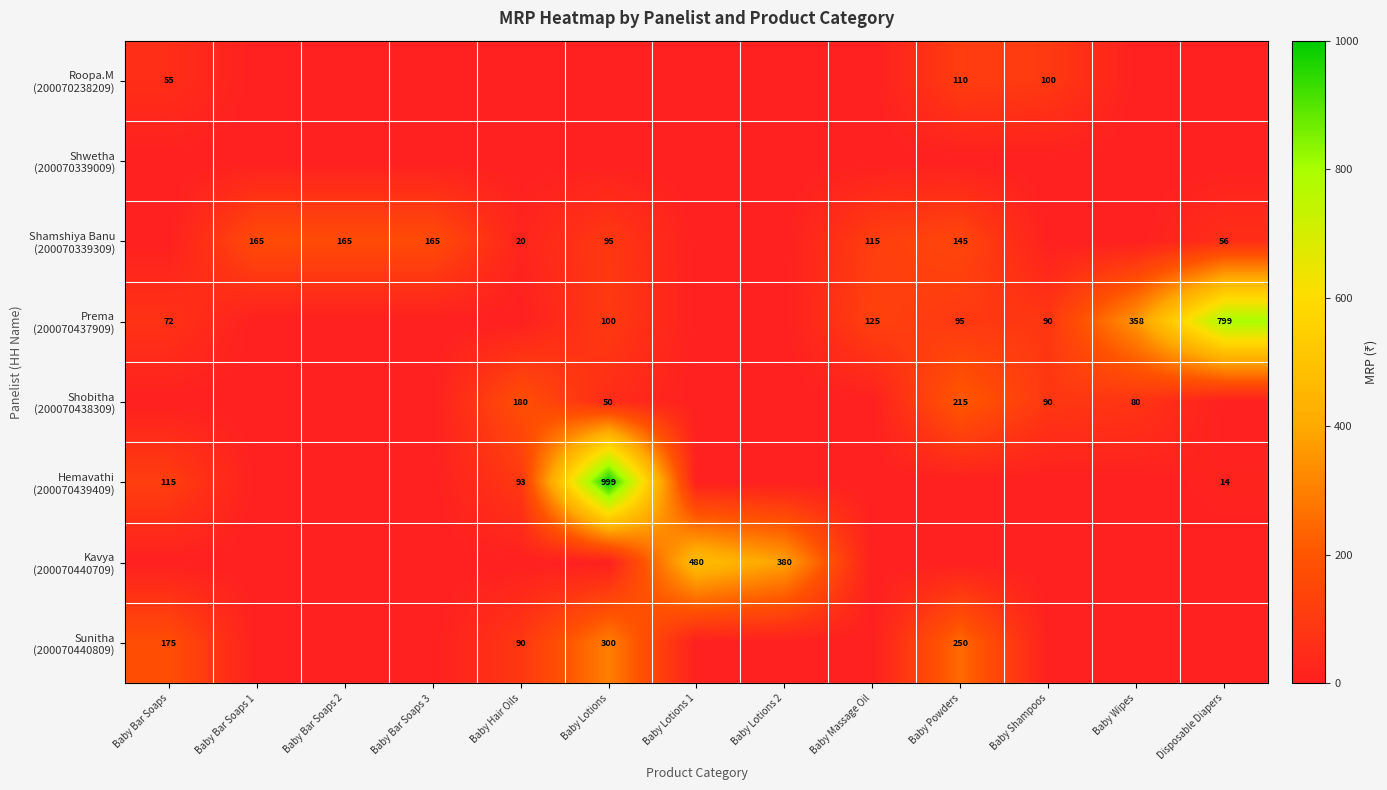

At which label does Shwetha (200070339009) reach its minimum?

Baby Bar Soaps